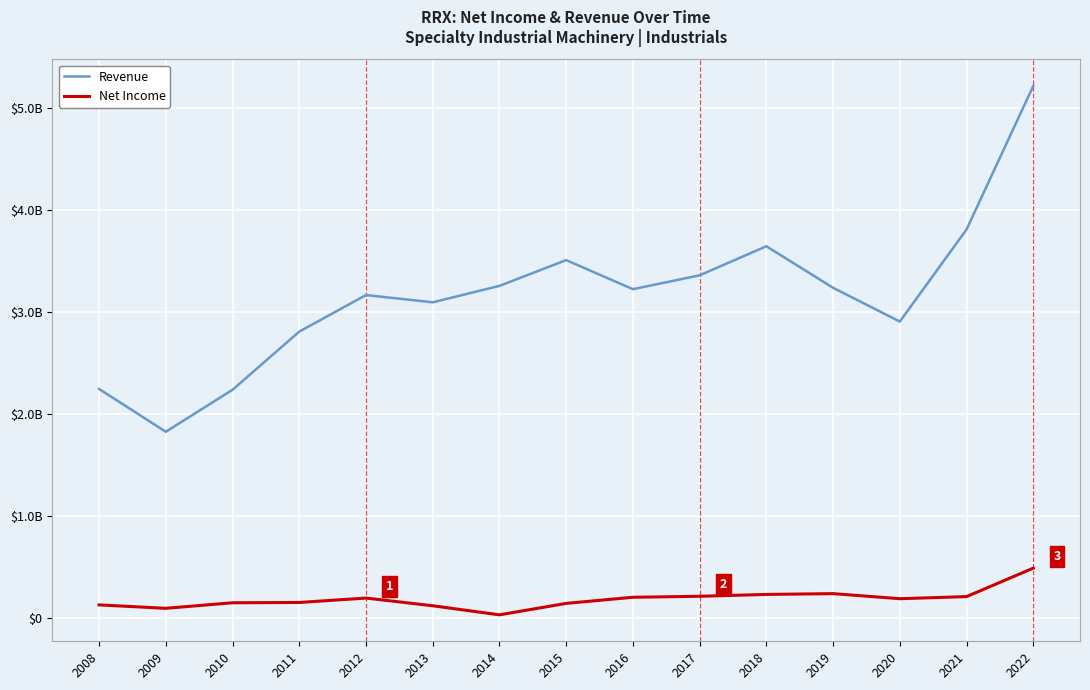

True or false: Net Income has a value of 374312645 at 2018.

False